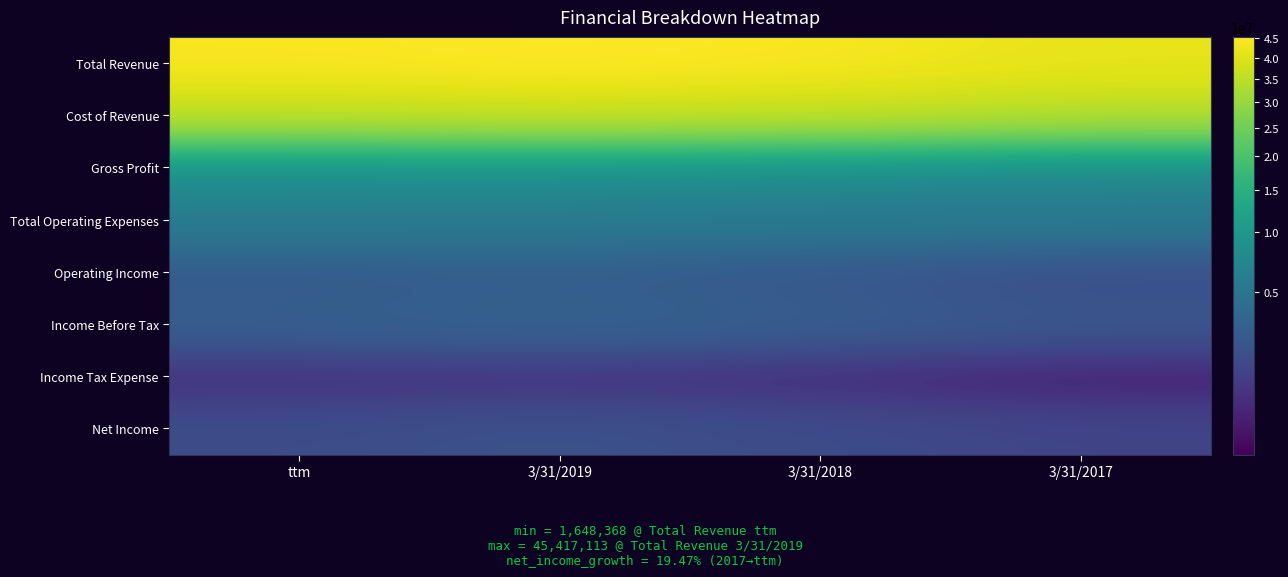

Which has a higher value, ttm or 3/31/2018?

ttm